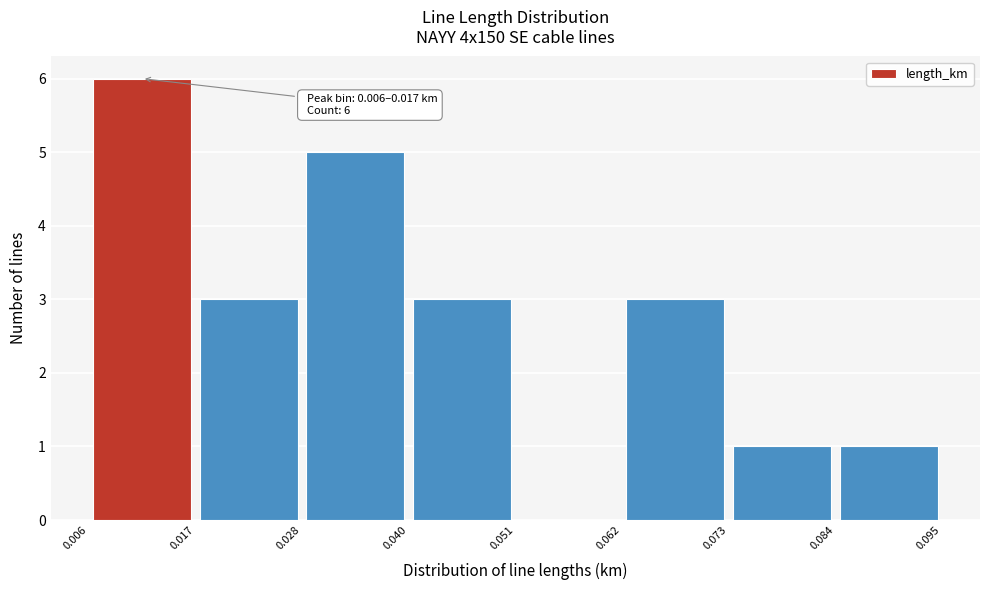

Which range on the x-axis has the tallest bar?

0.006 to 0.017